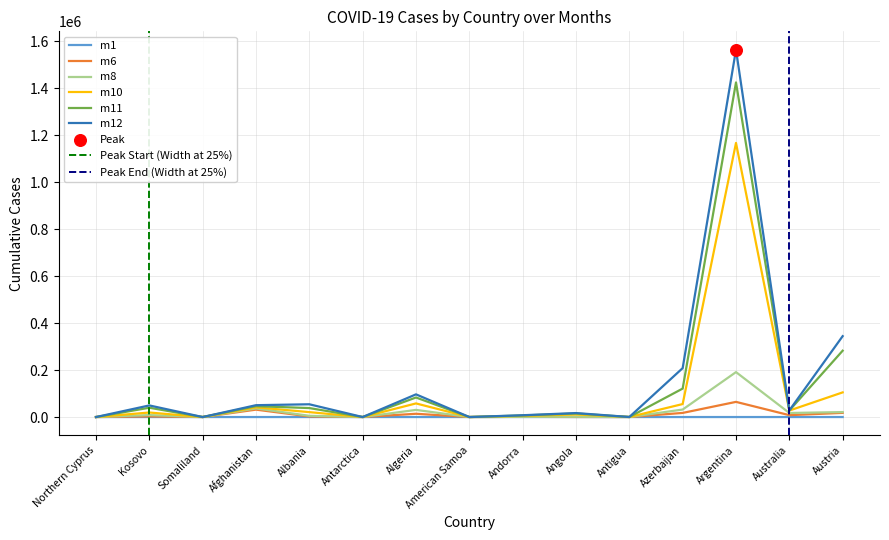

Which series contains the highest Y value?

m12